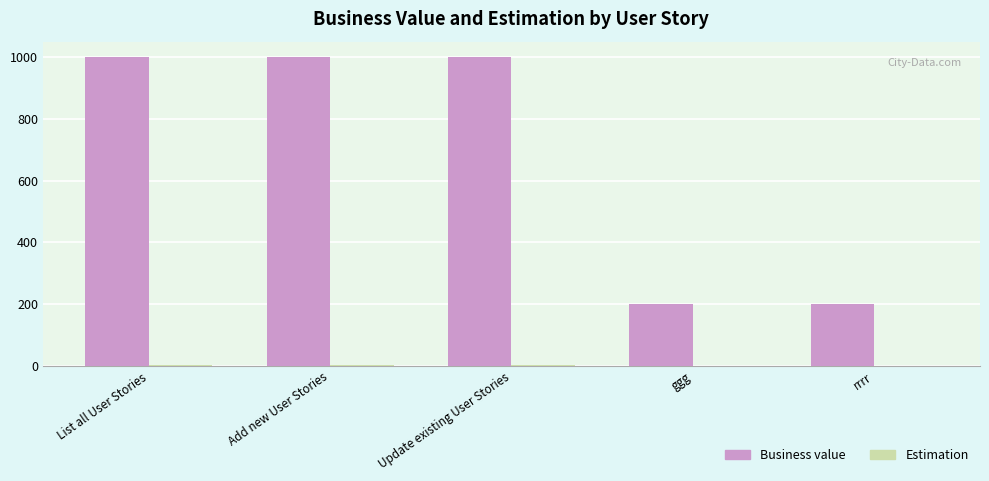

Is it true that Business value equals 1772.8 at Add new User Stories?

False